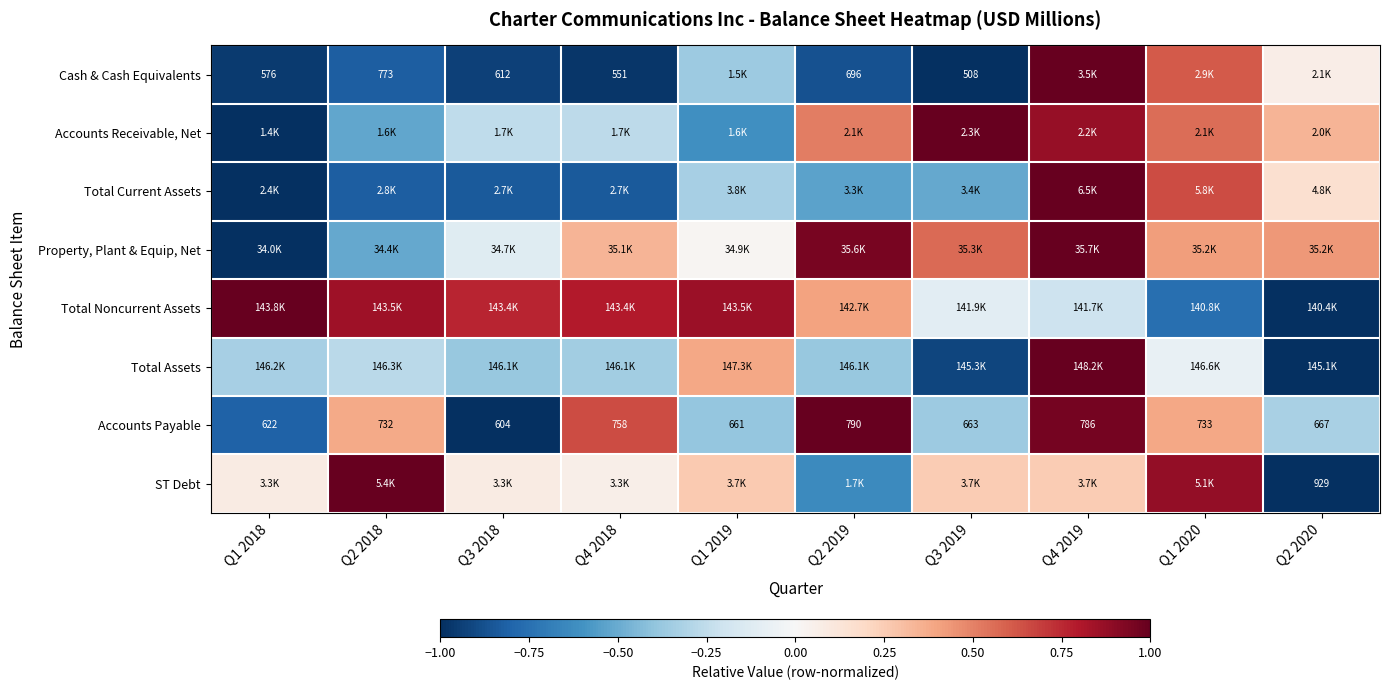

Rank the categories by Accounts Receivable, Net value from lowest to highest.

Q1 2018, Q1 2019, Q2 2018, Q4 2018, Q3 2018, Q2 2020, Q2 2019, Q1 2020, Q4 2019, Q3 2019